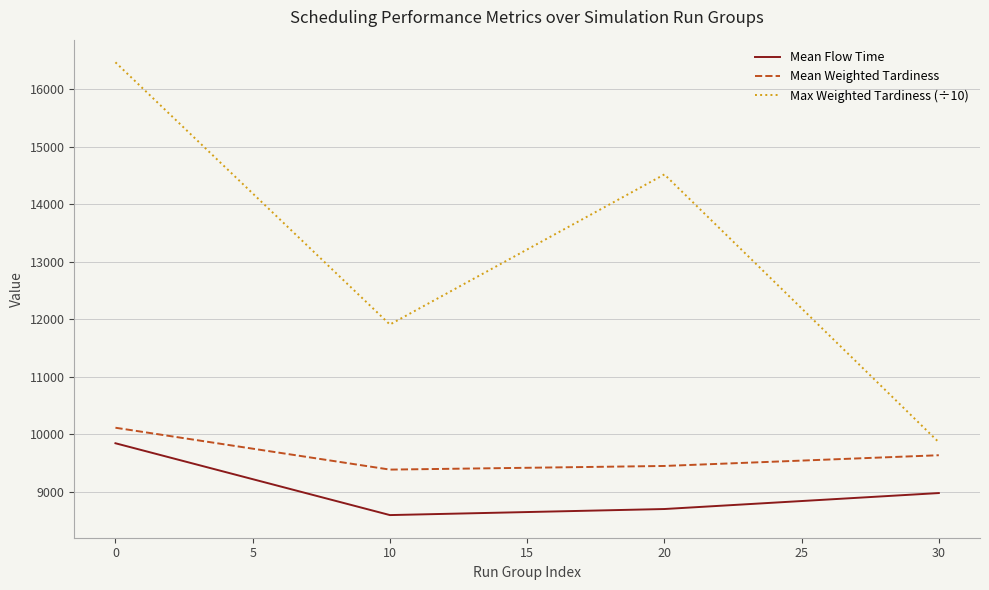

At 0, list the series in order from smallest to largest.

Mean Flow Time, Mean Weighted Tardiness, Max Weighted Tardiness (÷10)